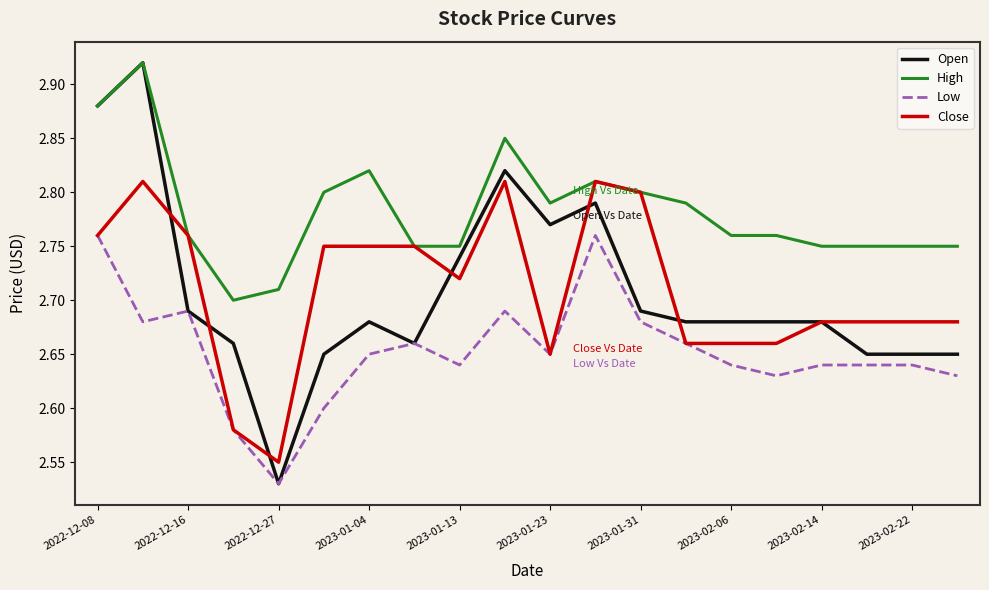

Which series has the largest range (max minus min)?

Open